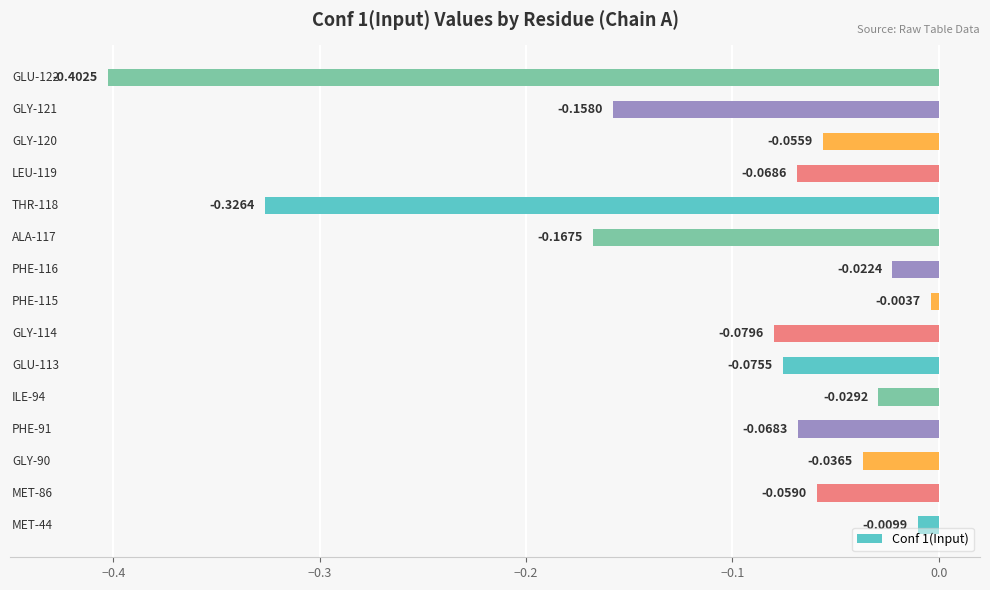

What is the difference between the maximum and minimum values?

0.4